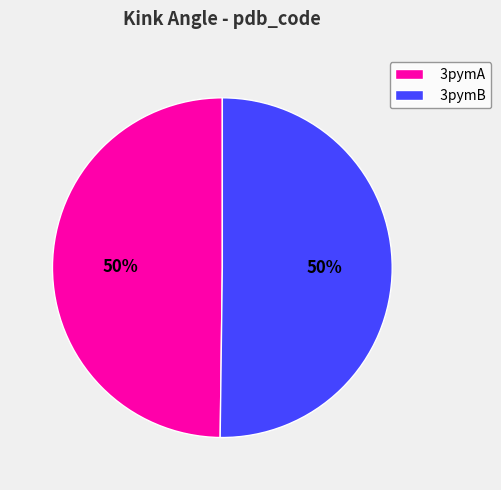

To the nearest percent, what is the combined percentage of 3pymB and 3pymA?

100%